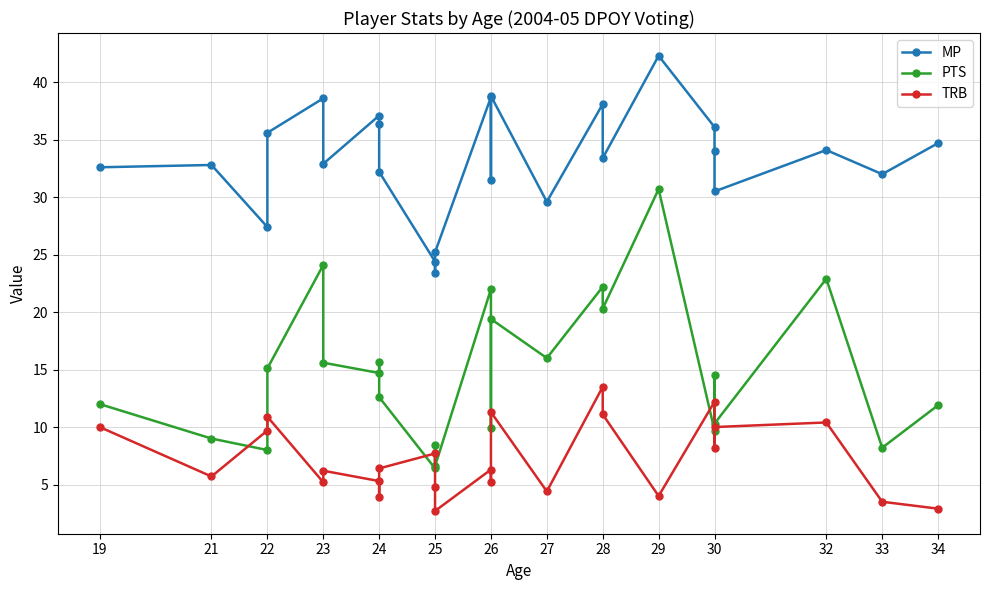

Count the number of data series in this chart.

3